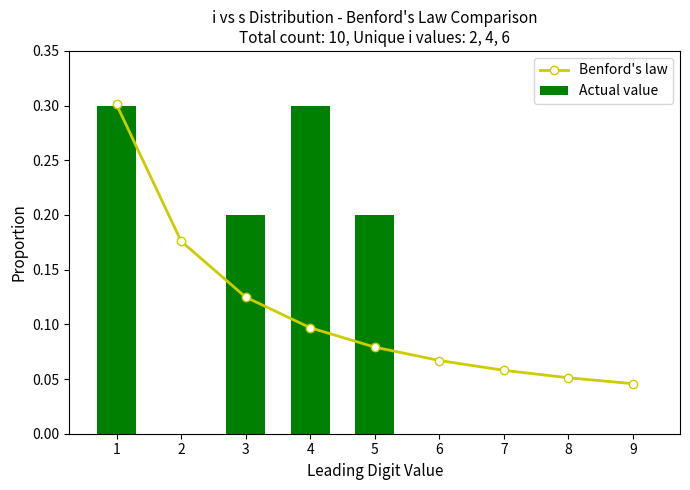

At which label is Actual value closest to 0?

2